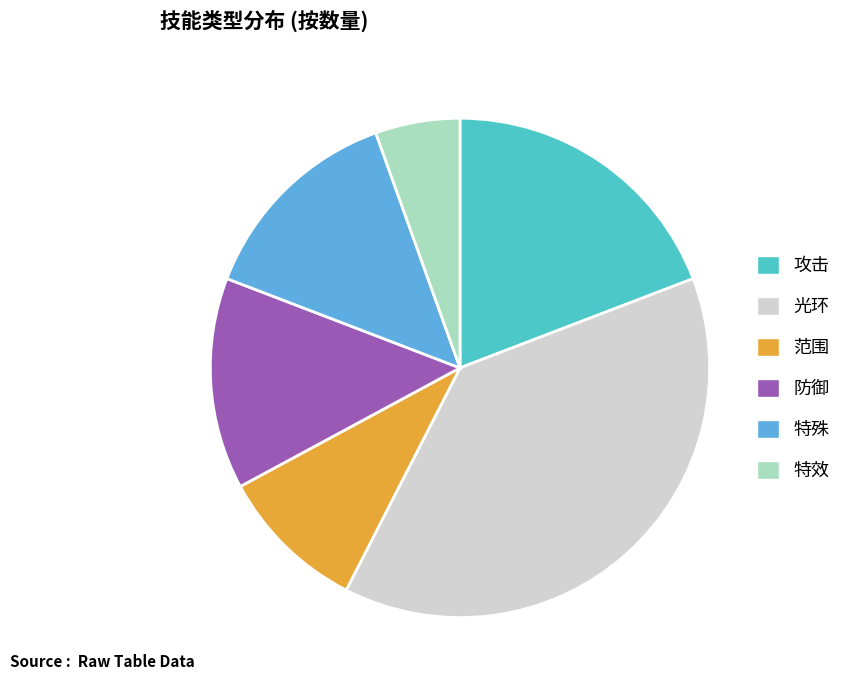

How many slices are in this pie chart?

6